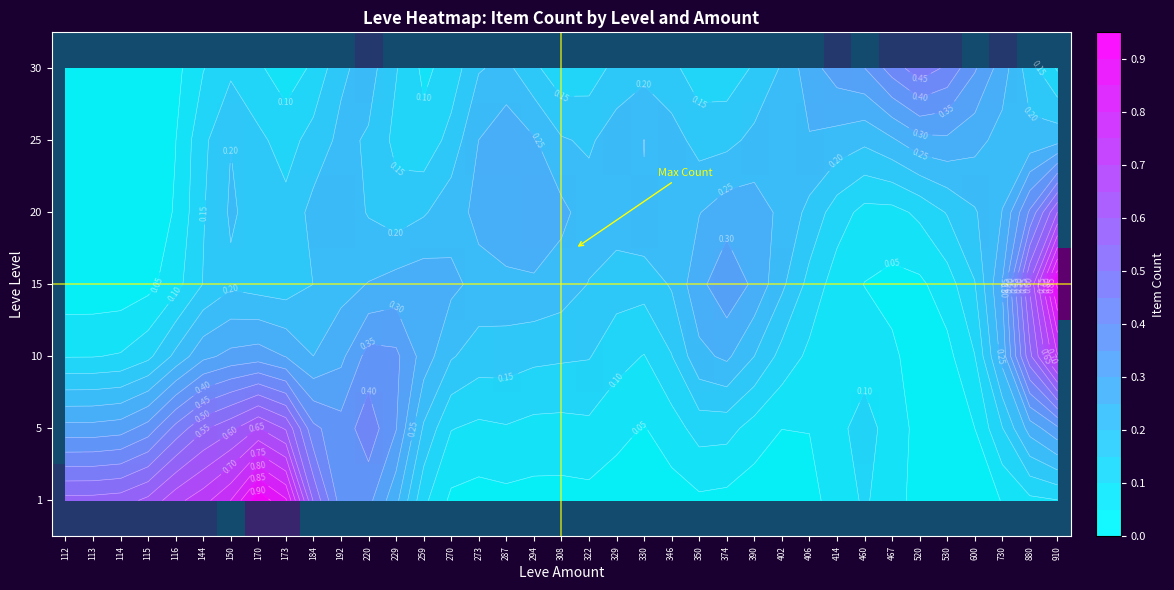

What is the total value across all series at 173?

3